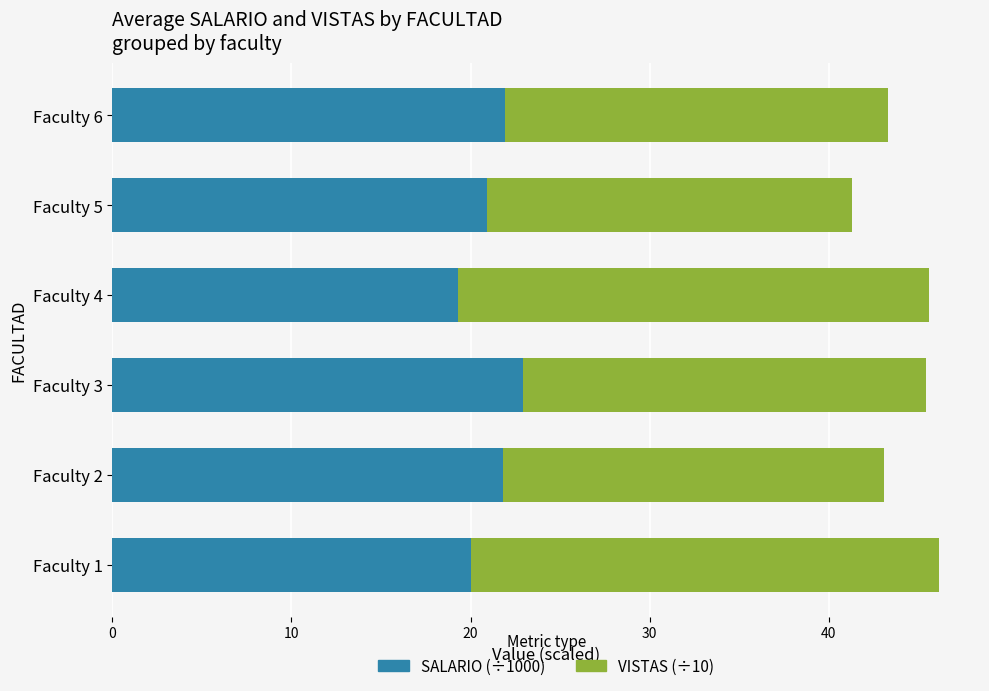

Count the number of categories in the chart.

6